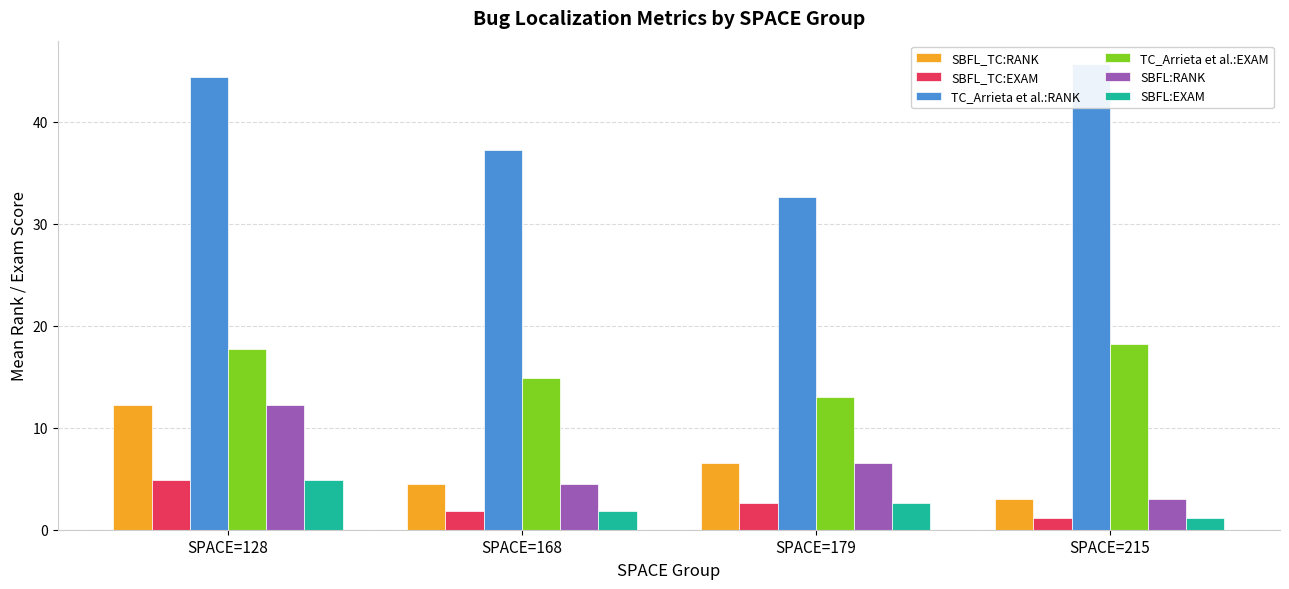

Where does the SBFL_TC:EXAM series first go above 2?

SPACE=128